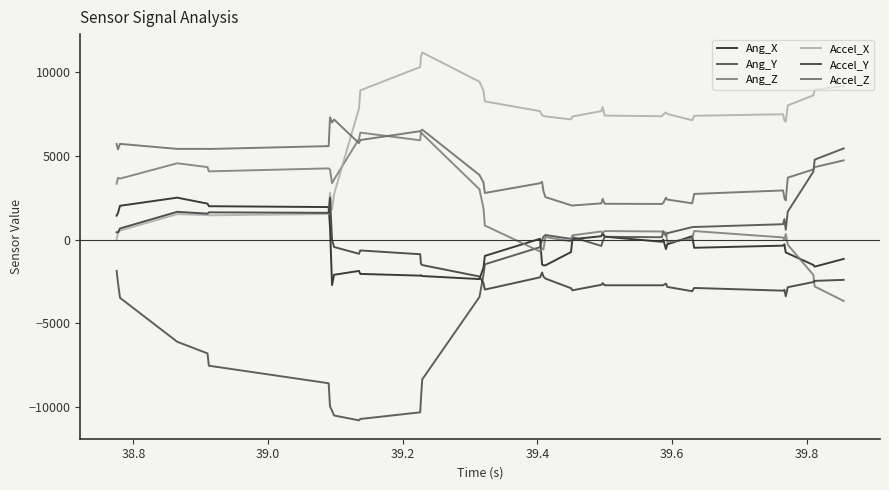

Reading left to right, what are all the values shown in this chart?

Ang_X: 1430	1584	2019	2506	2147	1994	1943	739	-2718	-2104	-1873	-2052	-2155	-2129	-2180	-2360	-1668	-977	48	-1489	-1540	-1540	-746	22	201	381	175	-132	-4	-567	-285	201	-490	-362	-285	-772	-823	-1515	-1617	-1156
Ang_Y: -1867	-2586	-3479	-6107	-6802	-7538	-8587	-9976	-10224	-10513	-10802	-10720	-10323	-9546	-8356	-3429	-2107	-1478	-454	-32	166	273	42	150	-379	-106	166	141	505	216	381	745	753	918	1224	588	1671	4059	4778	5448
Ang_Z: 3338	3694	3643	4561	4331	4076	4255	4178	3362	3592	6011	6394	5934	6420	6319	3006	1859	840	-714	-536	-586	154	-104	254	484	382	509	484	305	433	-156	50	510	127	-26	332	-306	-2114	-2802	-3669
Accel_X: 14	395	535	1523	1461	1451	1528	2793	1798	2712	7837	8919	10312	10929	11180	9434	8902	8257	7677	7428	7391	7359	7184	7356	7677	7925	7412	7371	7471	7597	7505	7134	7398	7490	7118	7045	8016	8622	8956	9174
Accel_Y: 439	428	665	1659	1550	1628	1600	2508	-18	-444	-849	-650	-876	-1437	-1523	-2206	-2606	-2988	-2256	-1966	-2208	-2330	-2906	-3031	-2704	-2601	-2731	-2731	-2727	-2631	-2829	-3085	-2891	-3053	-3002	-3392	-2847	-2537	-2468	-2407
Accel_Z: 5717	5391	5720	5419	5420	5414	5586	7310	6996	7177	5761	5948	6479	6509	6571	3859	3409	2784	3368	3449	2899	2539	2051	2035	2164	2429	2139	2130	2184	2502	2392	2168	2728	2936	2487	2338	3702	4192	4329	4734